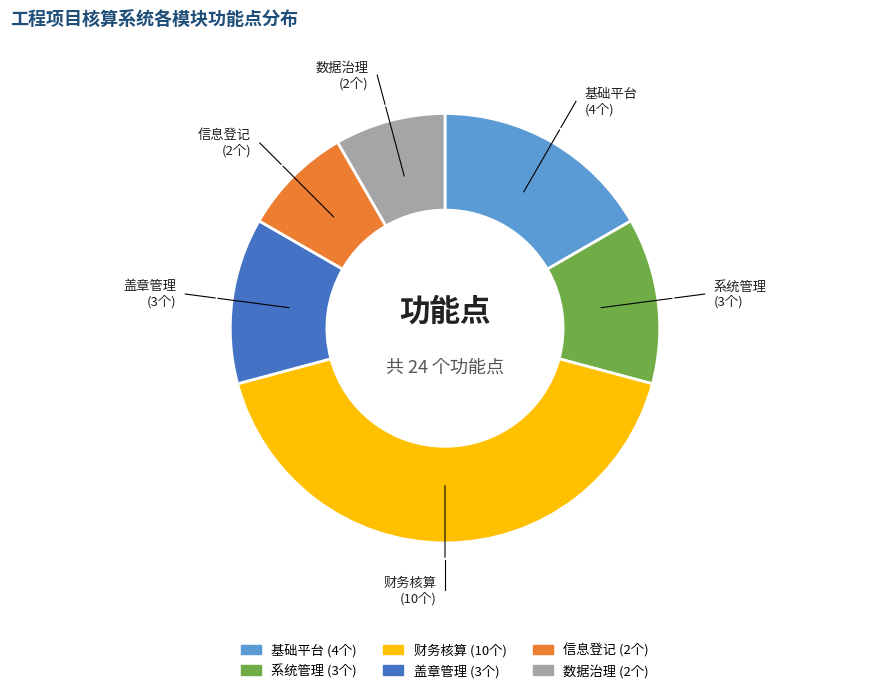

Is the sum of 基础平台 and 系统管理 greater than half?

No